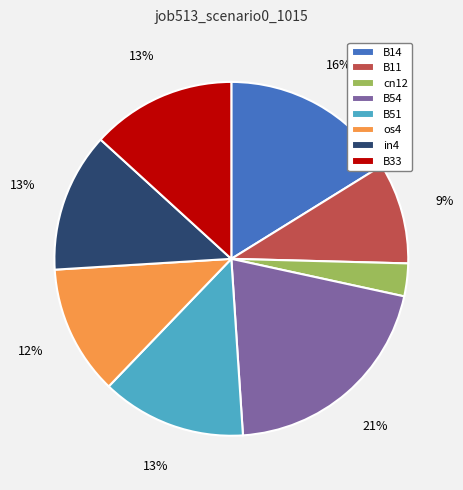

Combined, do B33 and os4 account for over 50%?

No